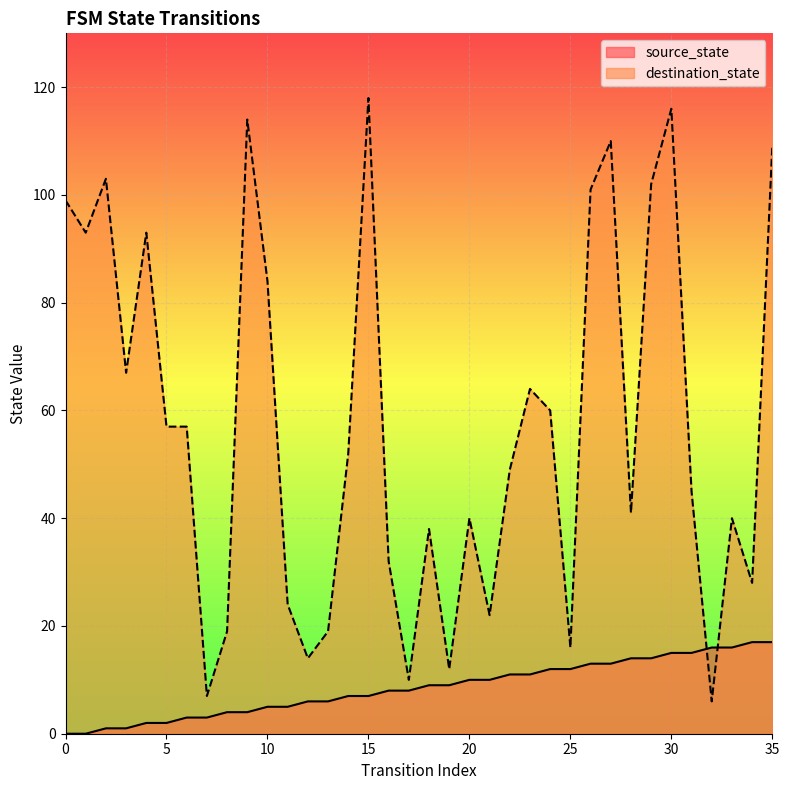

Between which two adjacent categories do destination_state and source_state first intersect?

31 and 32